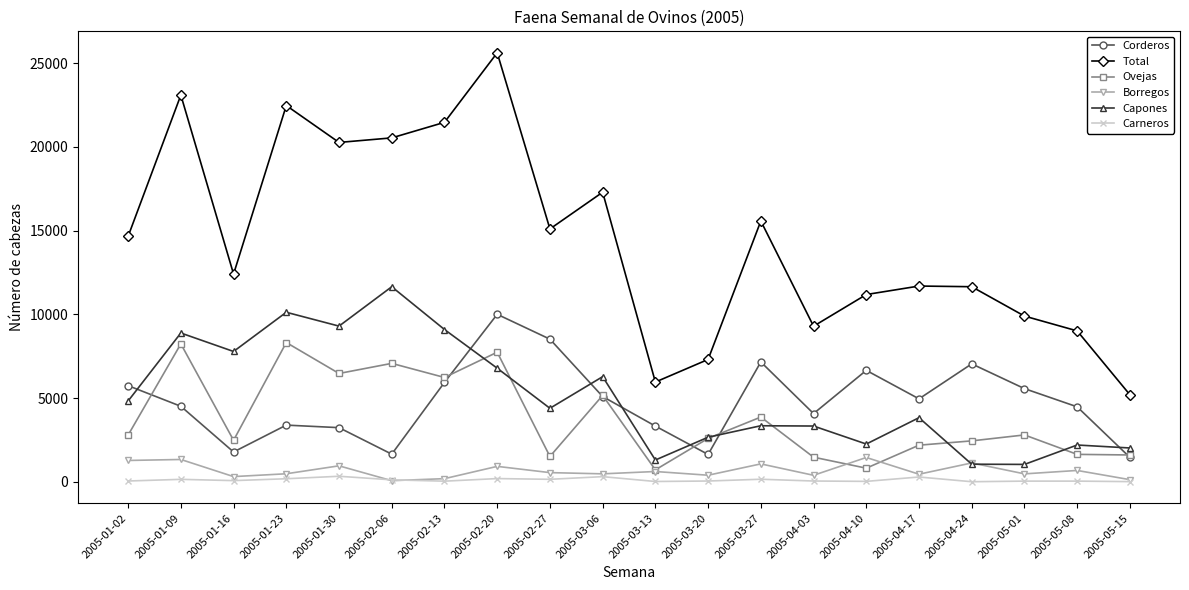

The Corderos series shows 8540 at 2005-03-06. True or false?

False